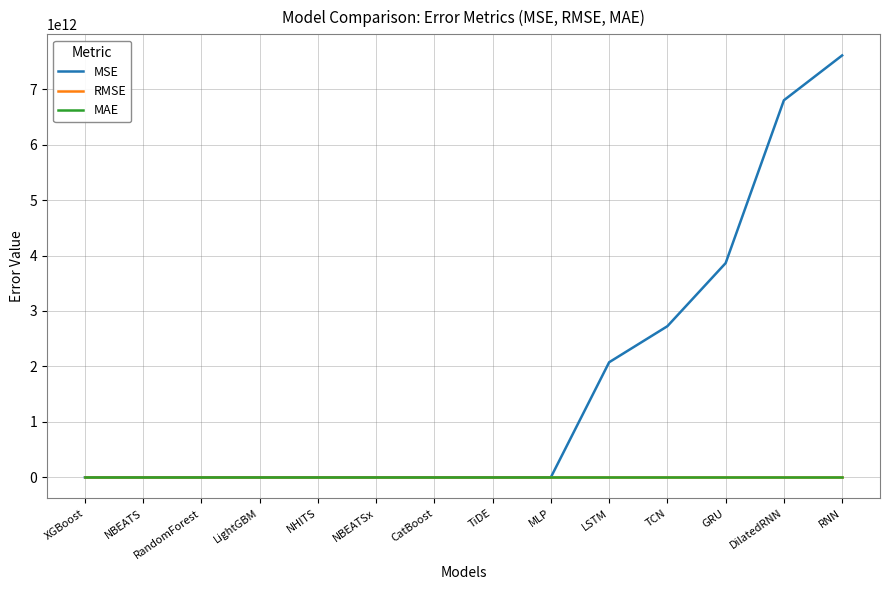

Does the chart have visible grid lines?

Yes